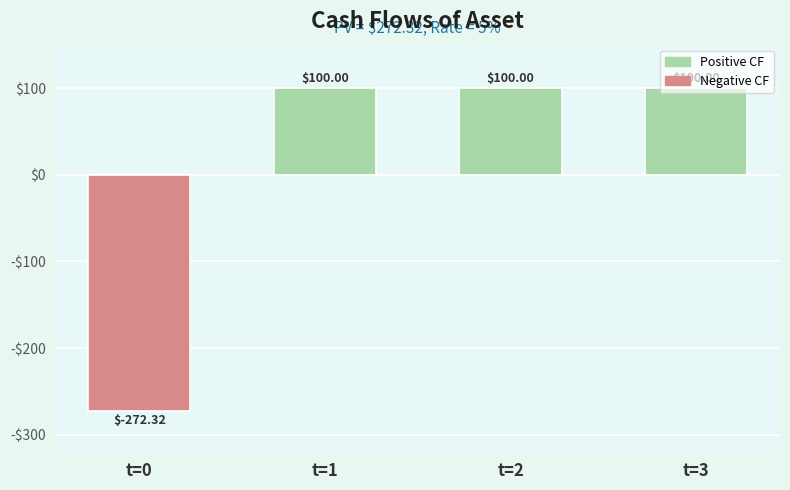

Reading right to left, list all the values displayed in this chart.

t=3=100.0	t=2=100.0	t=1=100.0	t=0=-272.3